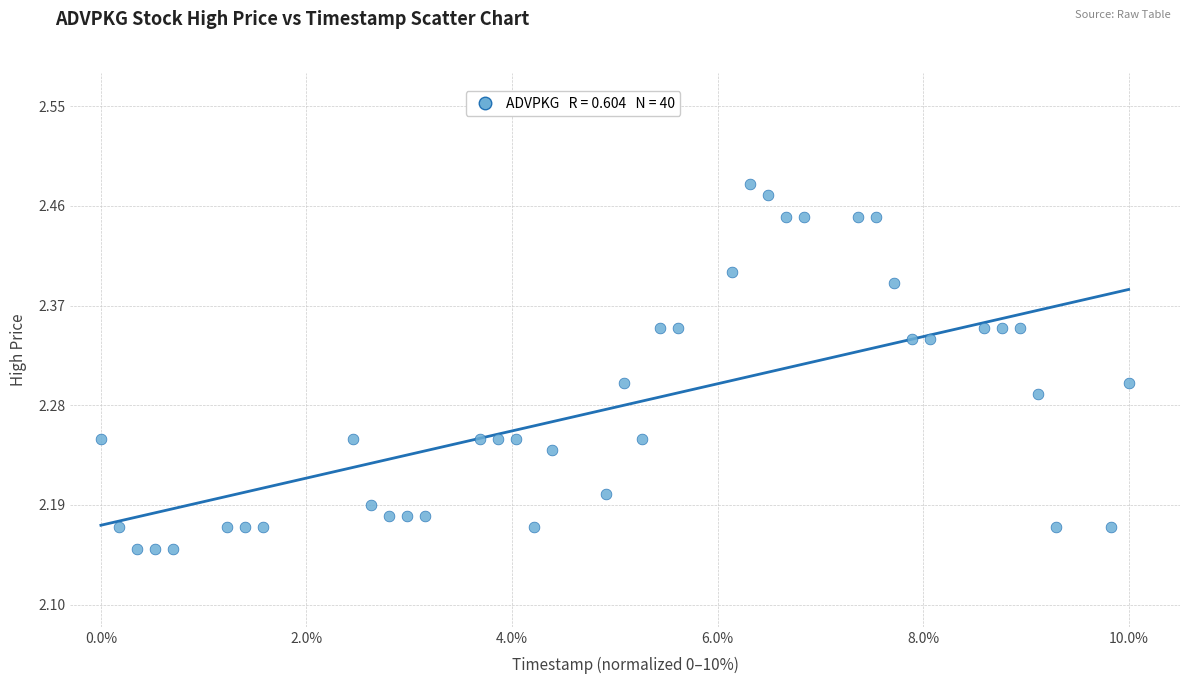

What is the range of Y values (max minus min)?

0.3